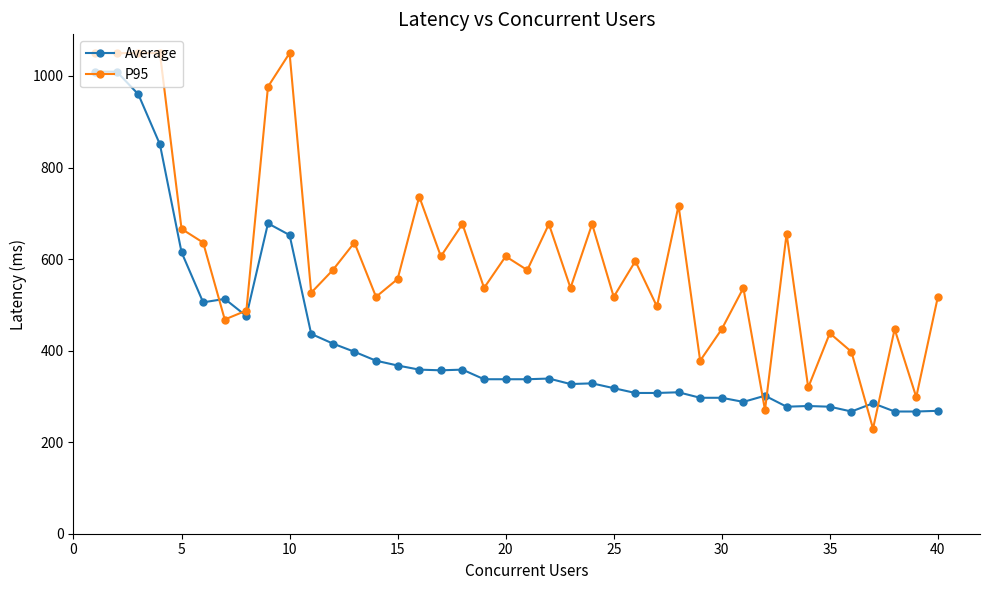

What is the minimum value shown in the chart?

229.5